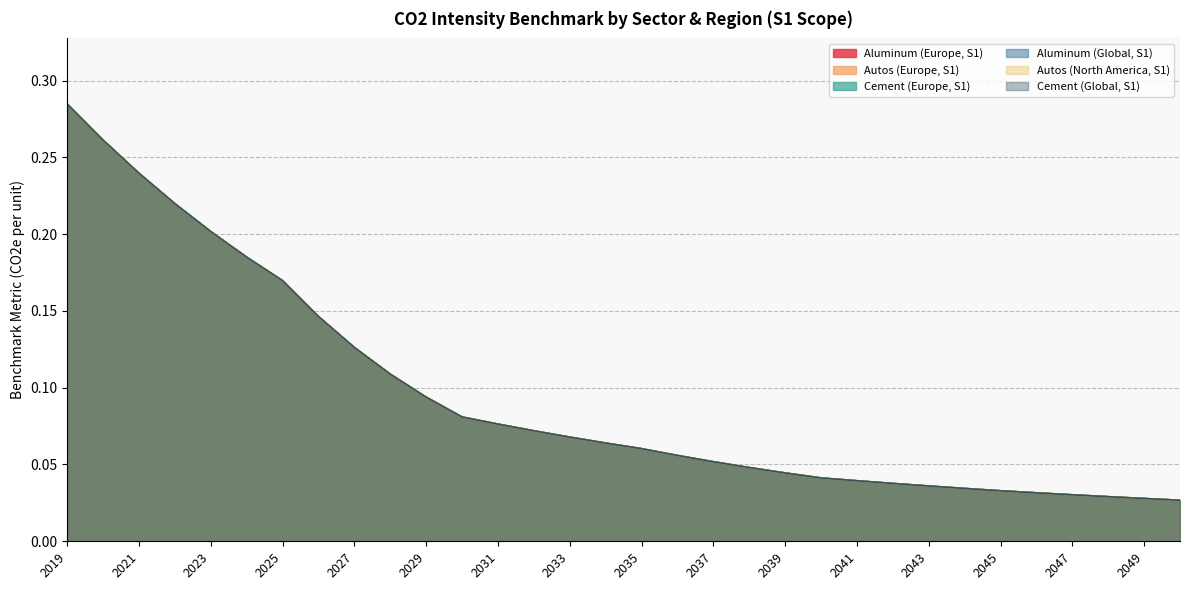

What is the average value of the Aluminum (Global, S1) series?

0.1